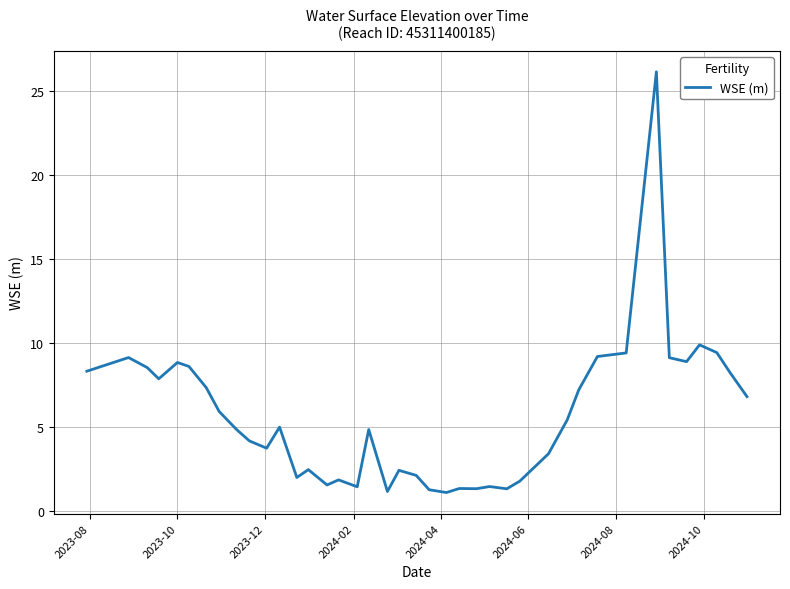

What is the greatest value displayed?

26.1